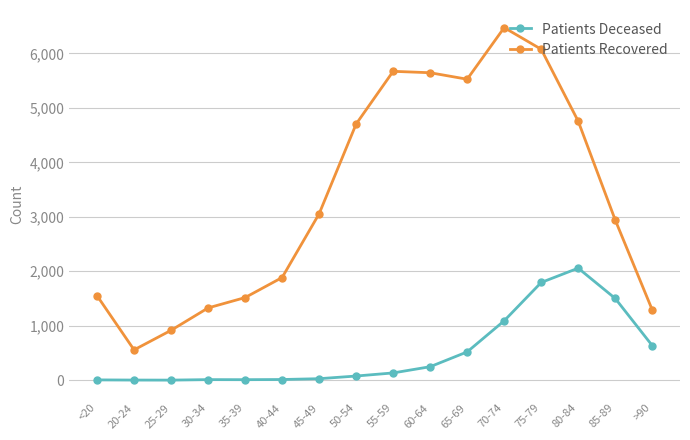

In Patients Recovered, how many points are higher than both neighbors (excluding endpoints)?

2